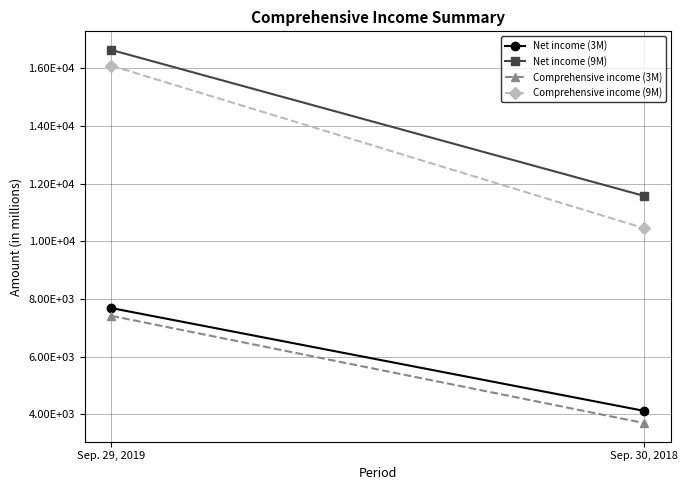

What is the difference between the Net income (9M) values at Sep. 29, 2019 and Sep. 30, 2018?

5057